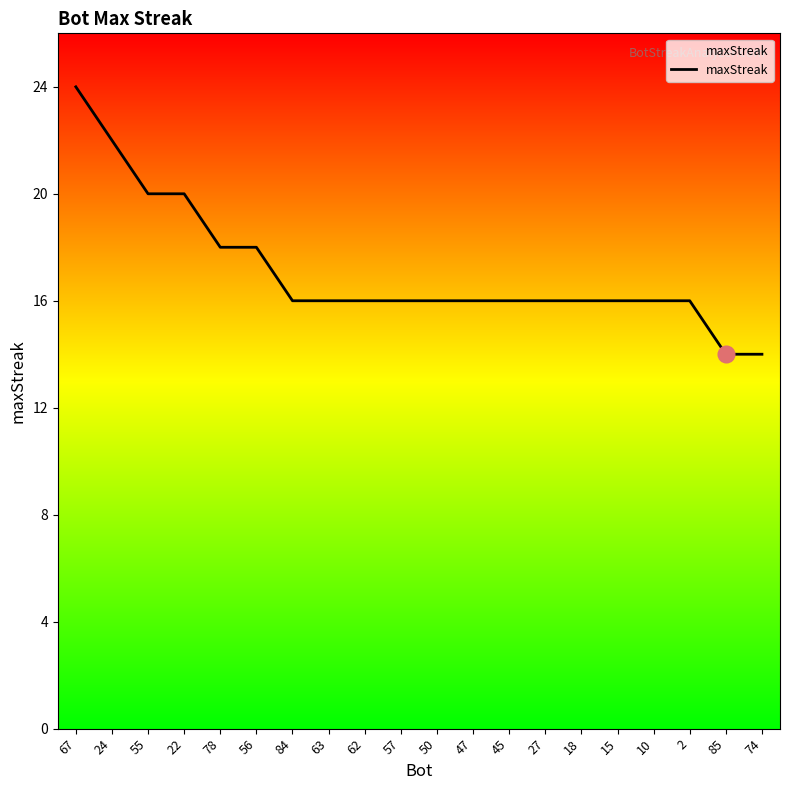

What value does the data have at 74, to the nearest 5?

15